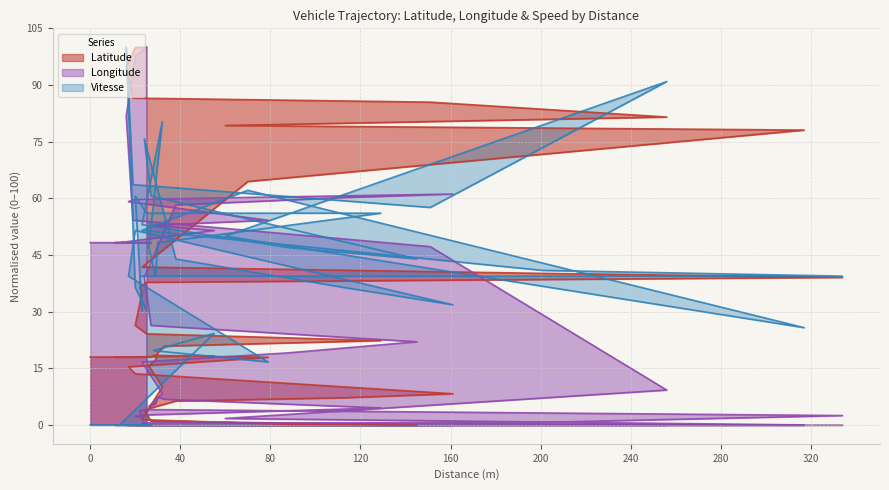

What is the difference between the second highest and second lowest values in the Longitude series?

97.2